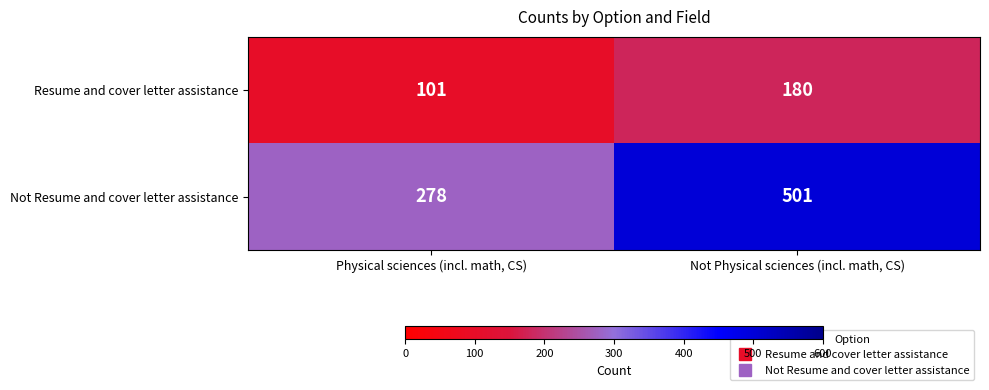

What is the approximate value of Not Resume and cover letter assistance at Physical sciences (incl. math, CS), to the nearest 10?

280